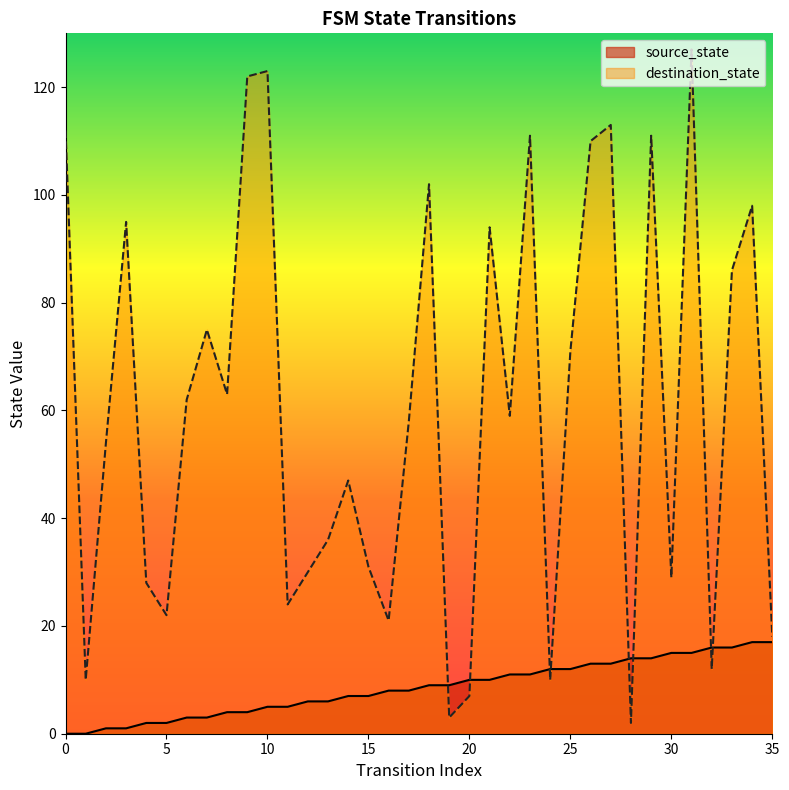

What is the average value of the source_state series?

8